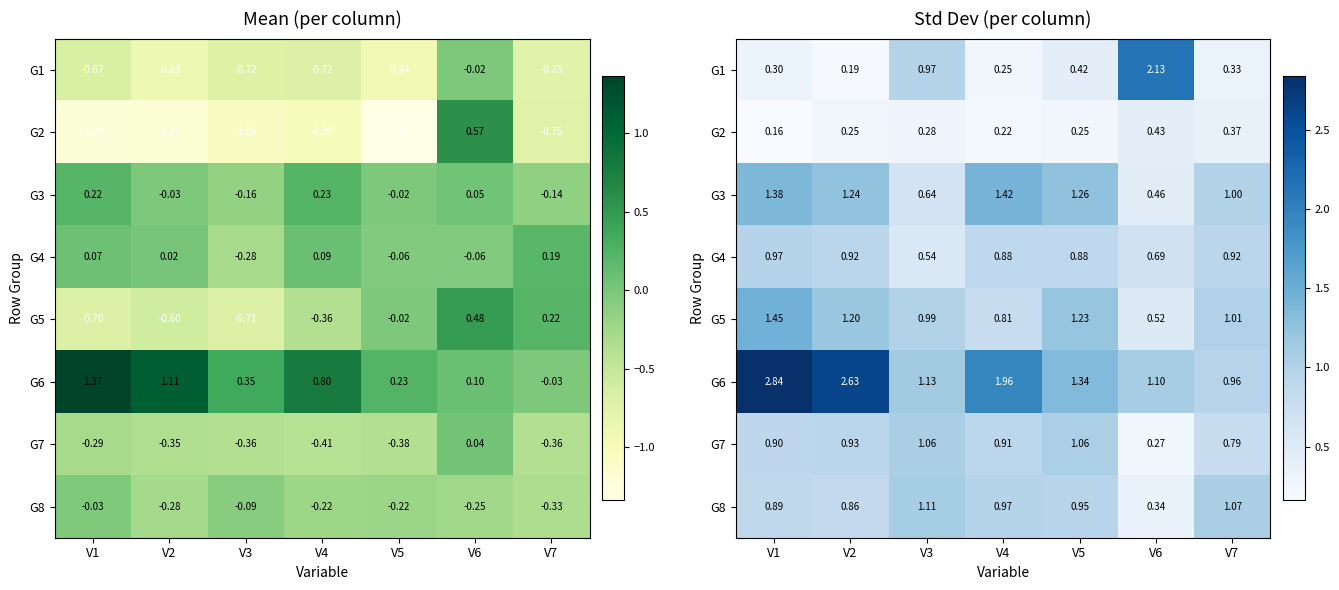

True or false: G1 has a value of 0.6 at V3.

False